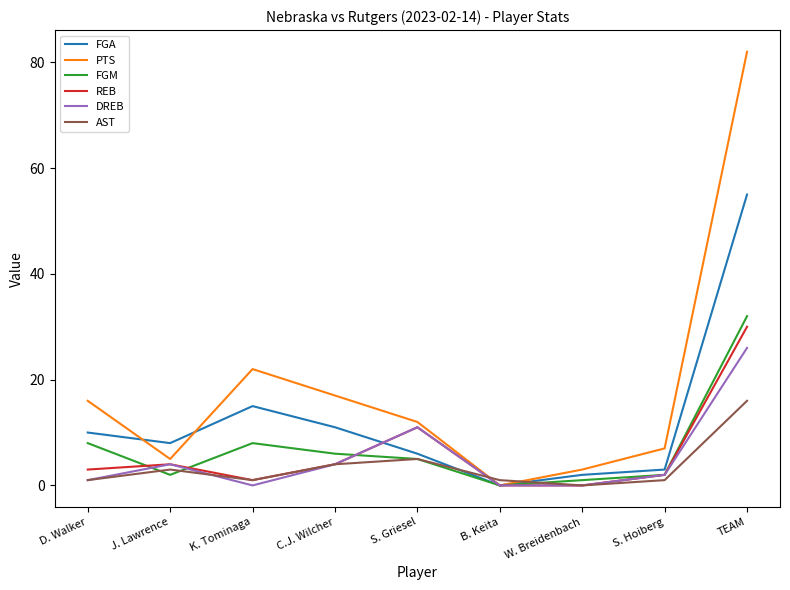

Does the chart have visible grid lines?

No